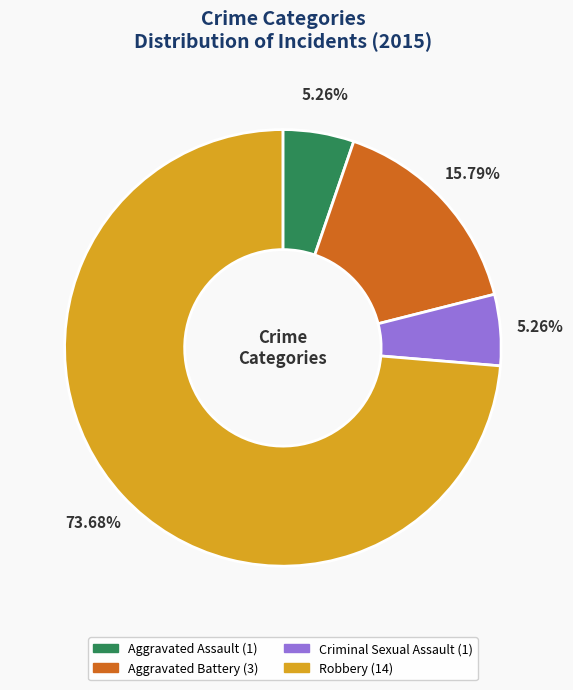

The Aggravated Assault slice represents 5% of the pie. True or false?

True